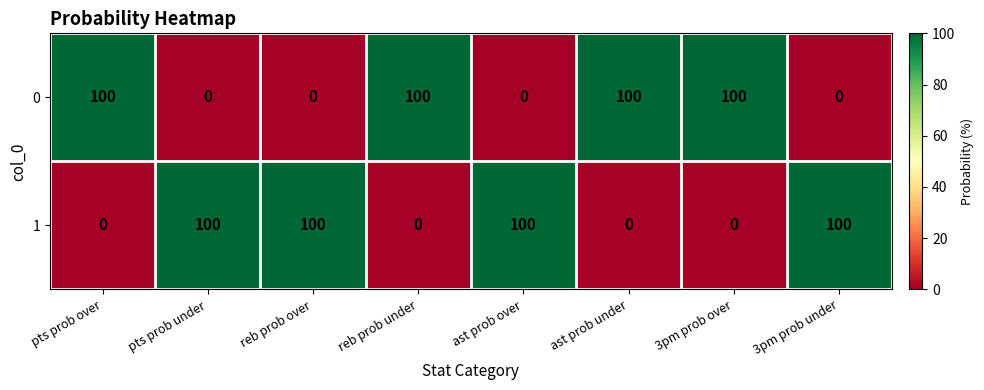

Reading right to left, transcribe all the data shown in this chart.

0: 3pm prob under=0	3pm prob over=100	ast prob under=100	ast prob over=0	reb prob under=100	reb prob over=0	pts prob under=0	pts prob over=100
1: 3pm prob under=100	3pm prob over=0	ast prob under=0	ast prob over=100	reb prob under=0	reb prob over=100	pts prob under=100	pts prob over=0